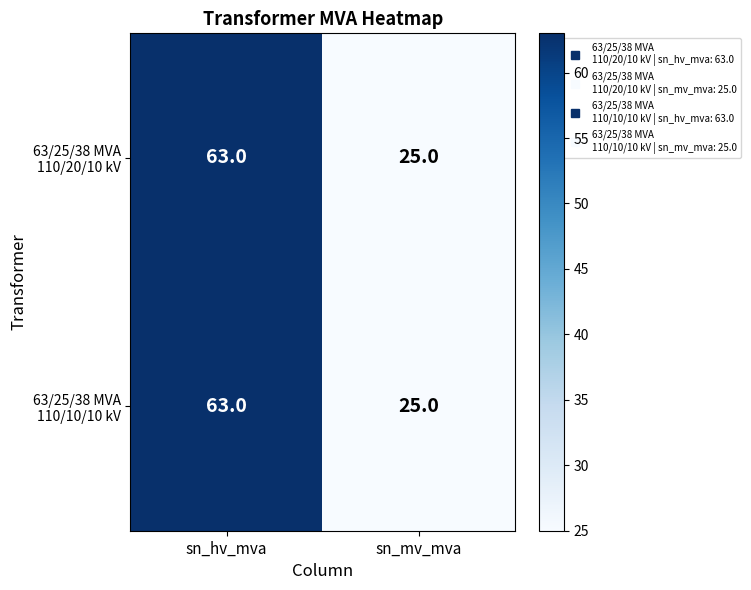

Which label corresponds to the largest value in the chart?

sn_hv_mva